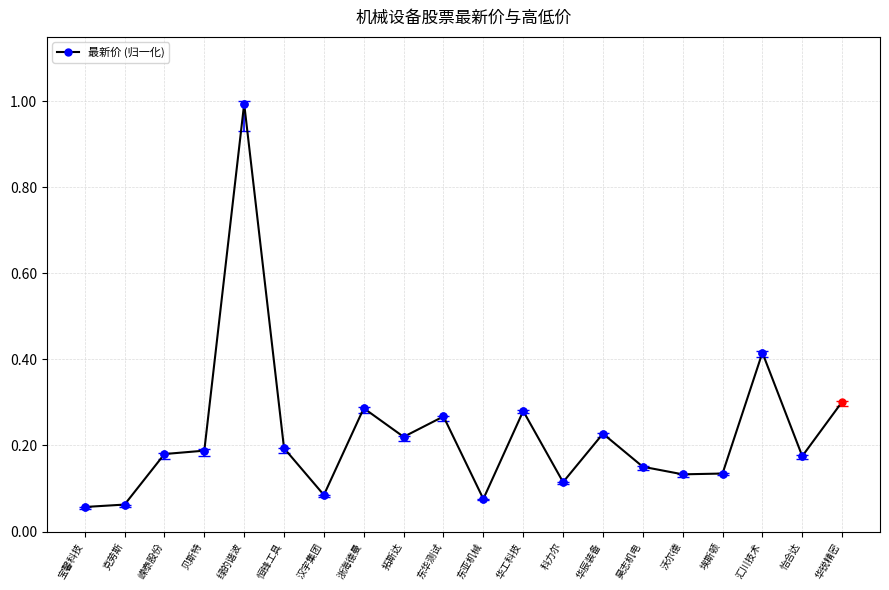

What is the label of the 3rd point from the left?

嵘泰股份